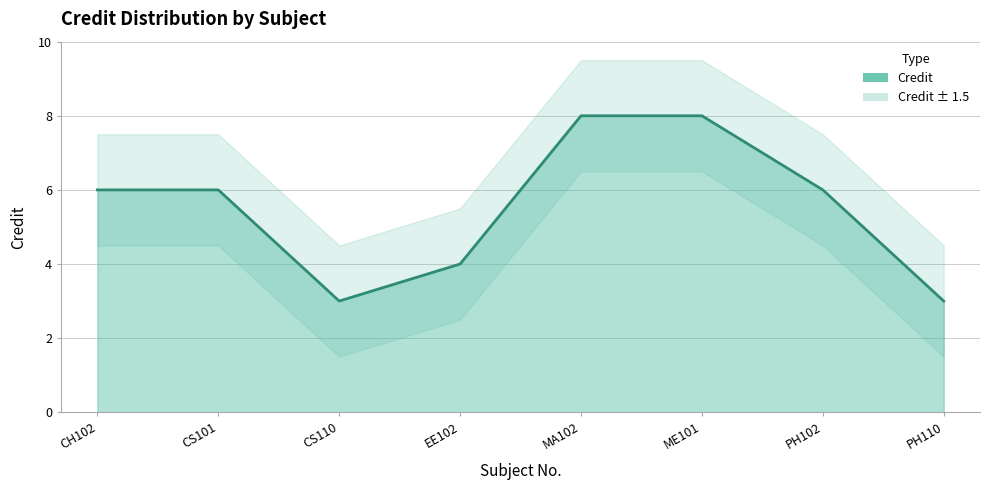

How many data points are less than 6?

3